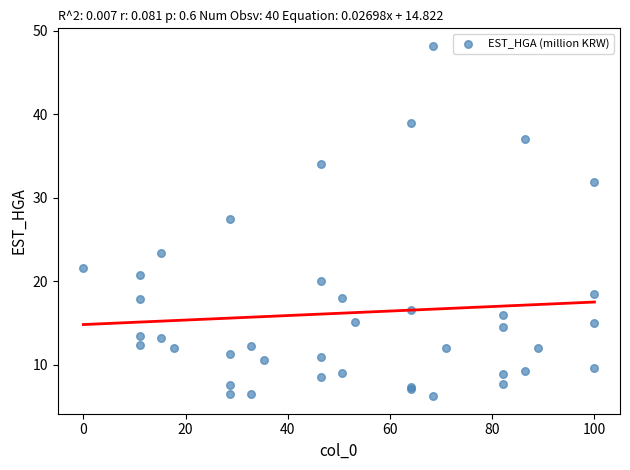

What Y value in the scatter plot is closest to 27?

27.5